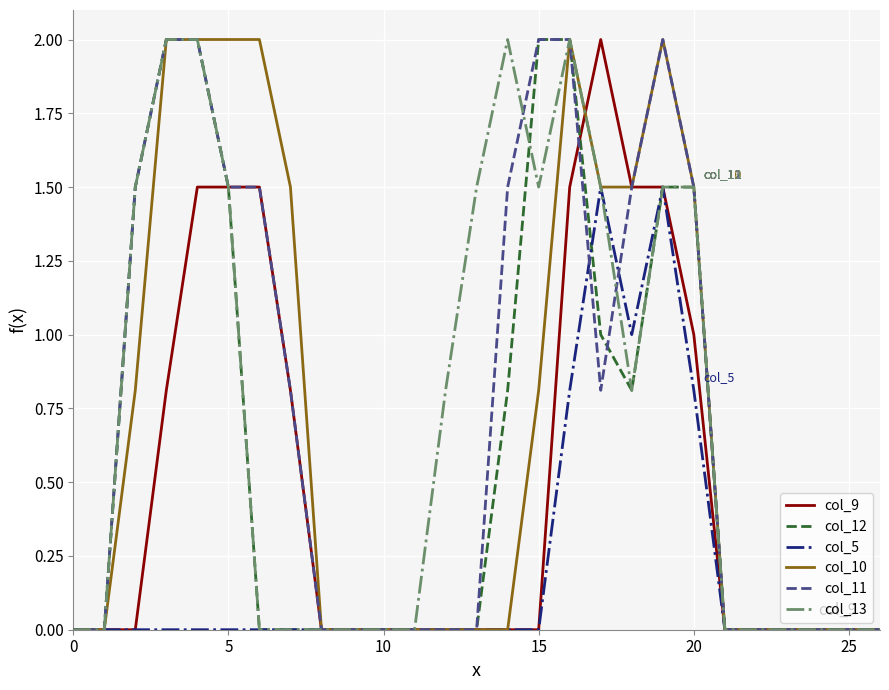

What are all the series names shown in the legend?

col_9, col_12, col_5, col_10, col_11, col_13